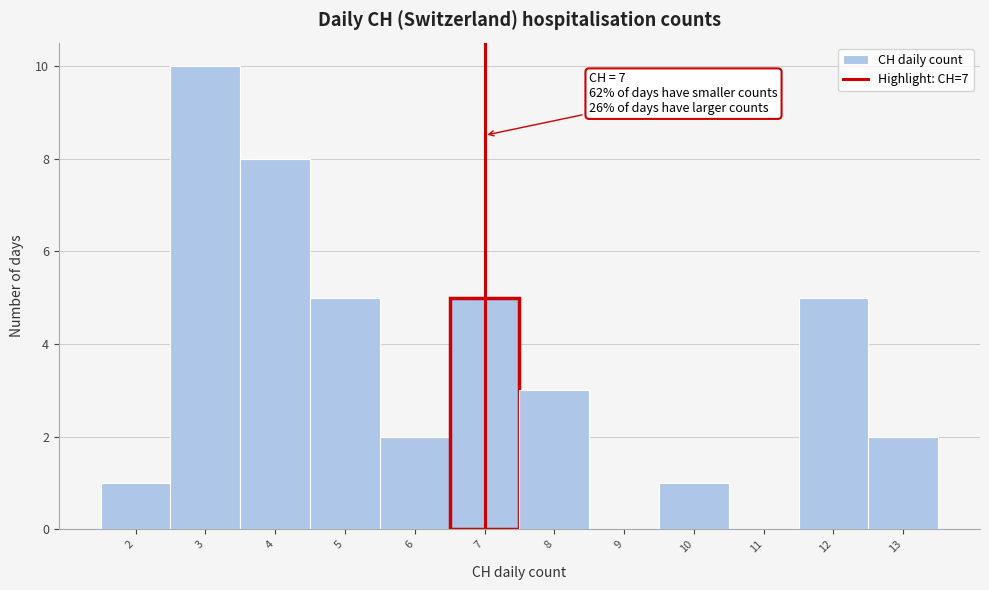

Which range on the x-axis has the tallest bar?

2.5 to 3.5